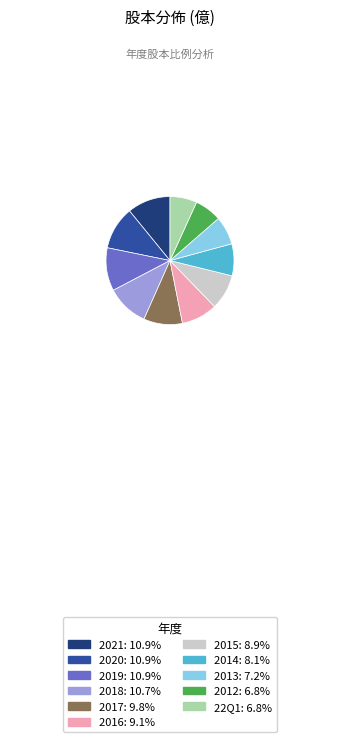

What is the ratio of the value at 2015: 8.9% to the value at 2012: 6.8%?

1.3